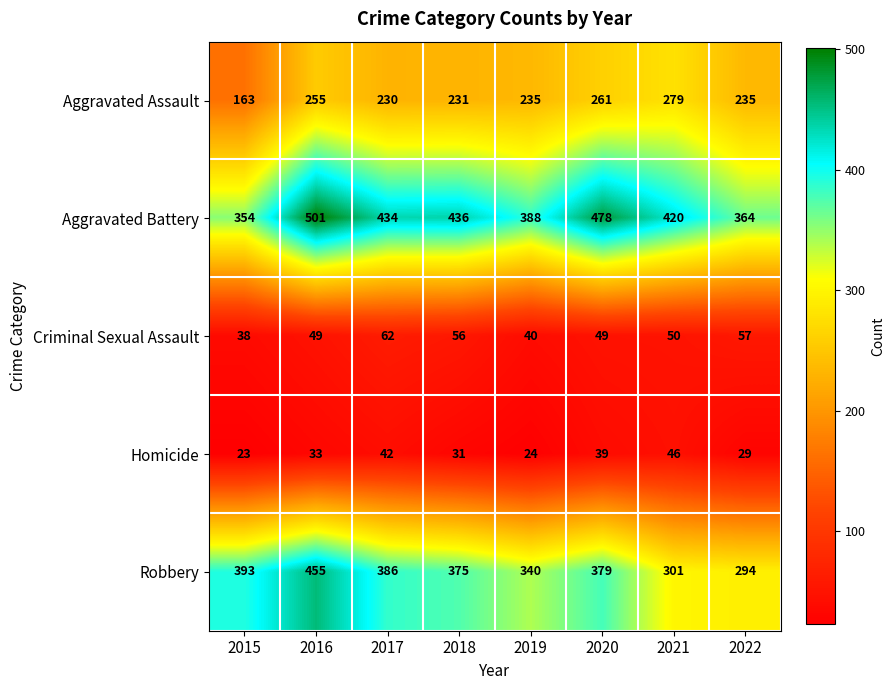

How many data points does each series have?

8